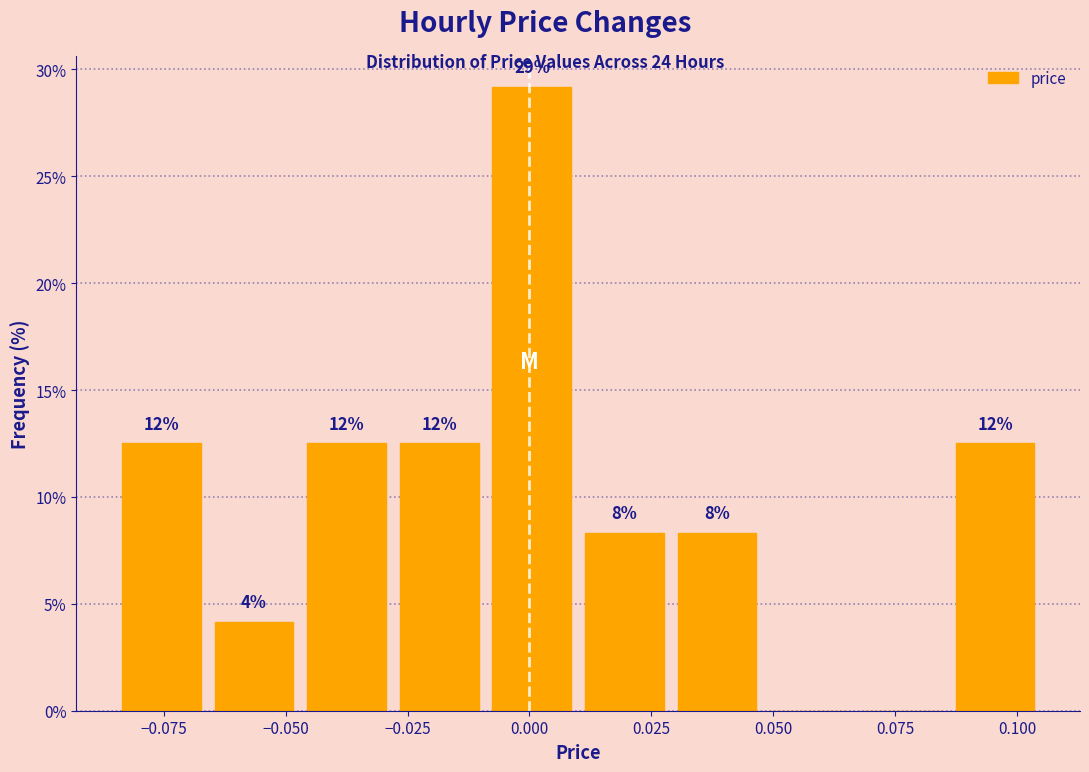

Read against the x-axis, roughly where is the centre of the tallest bar?

0.000